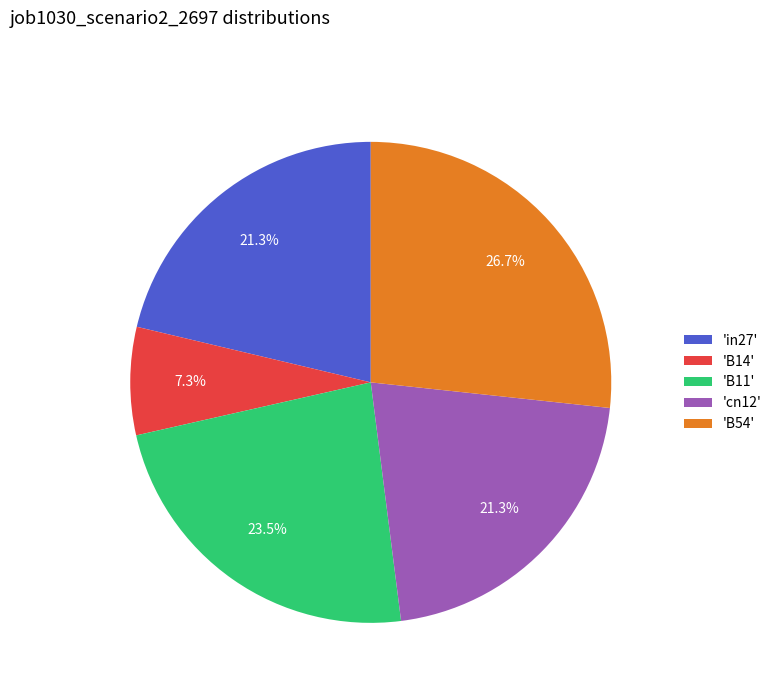

What is the smallest slice in the pie chart?

'B14'